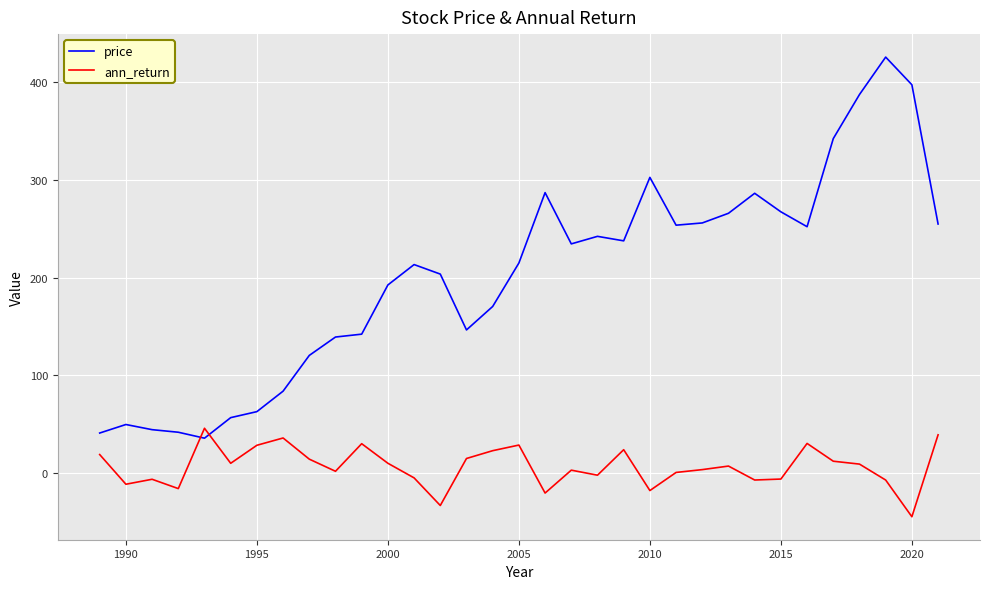

Rank the series by their average value, from lowest to highest.

ann_return, price